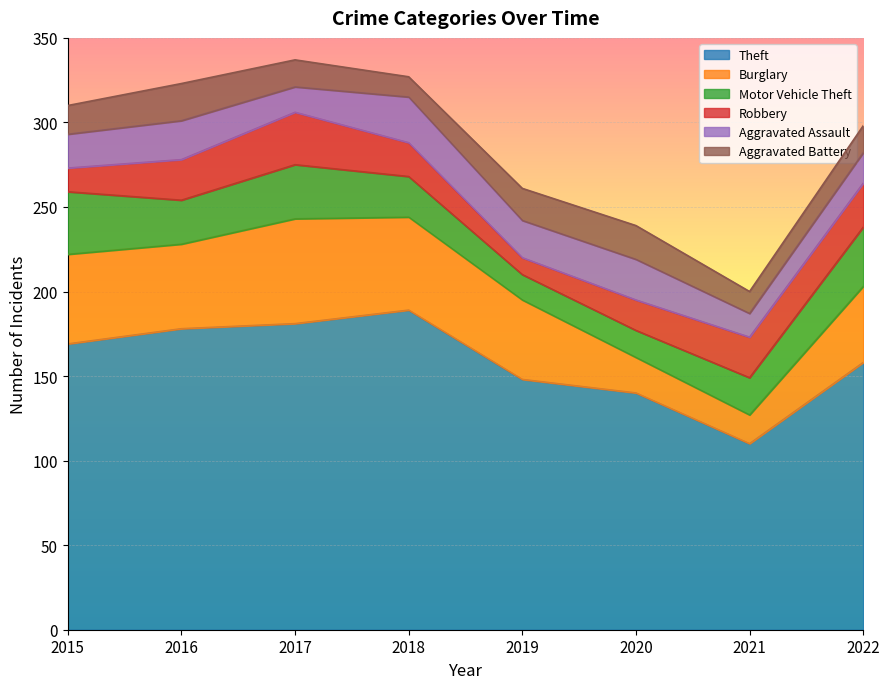

How many lines are shown in the chart?

6